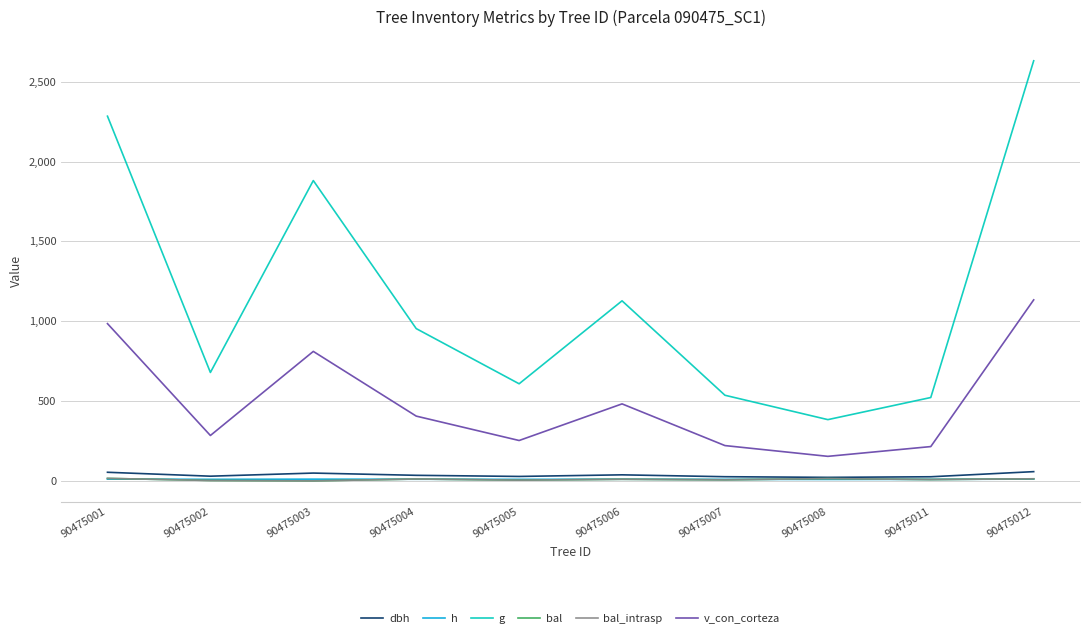

At which category is the sum across all series the highest?

90475012